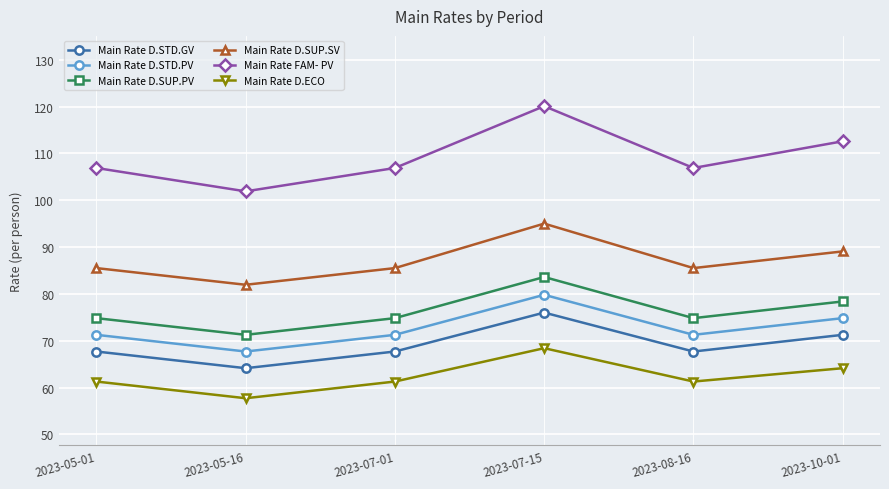

True or false: Main Rate D.SUP.PV and Main Rate FAM- PV cross at least once.

False